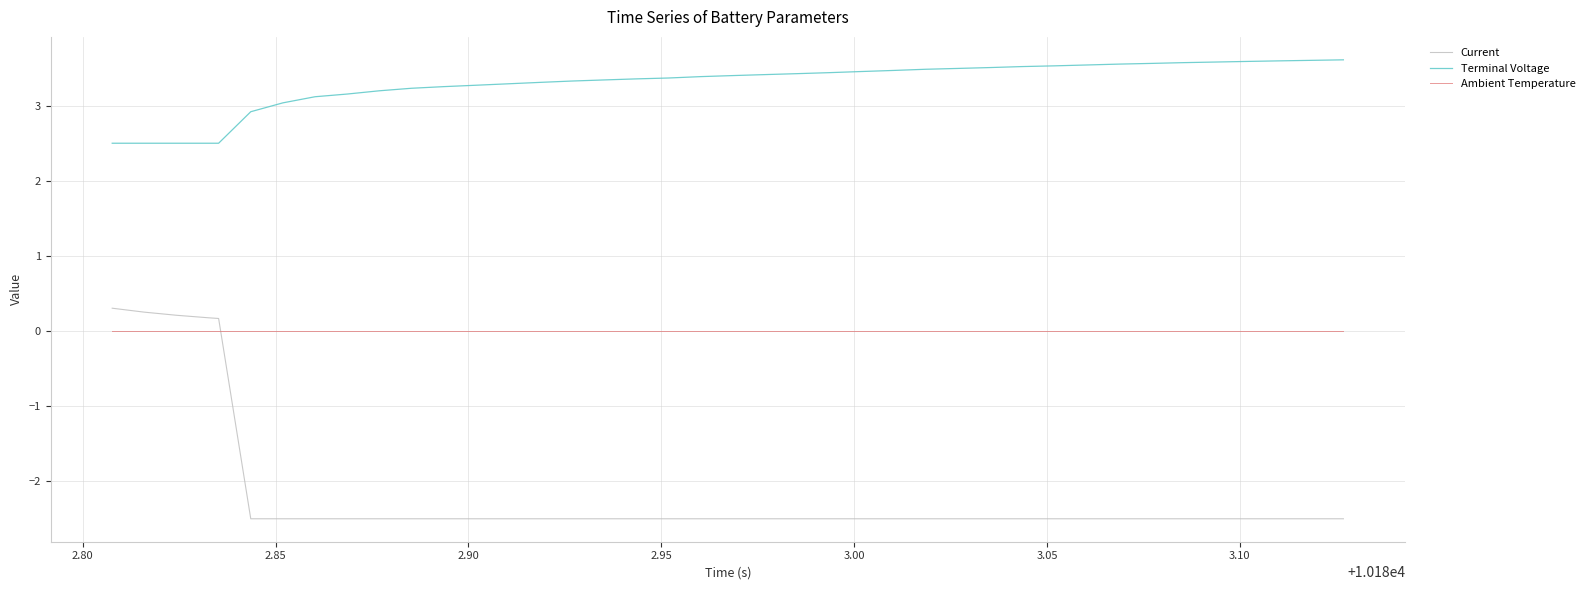

True or false: Current and Terminal Voltage intersect in this chart.

False